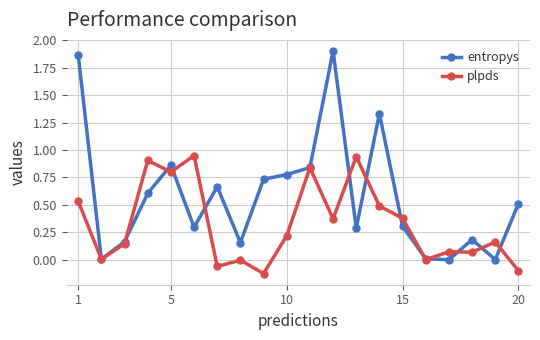

At how many categories does at least one series exceed 1?

3